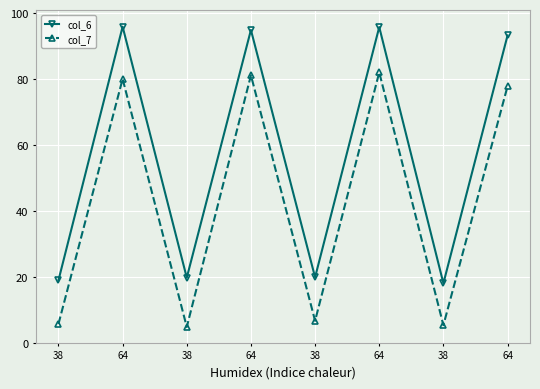

What are all the series names shown in the legend?

col_6, col_7